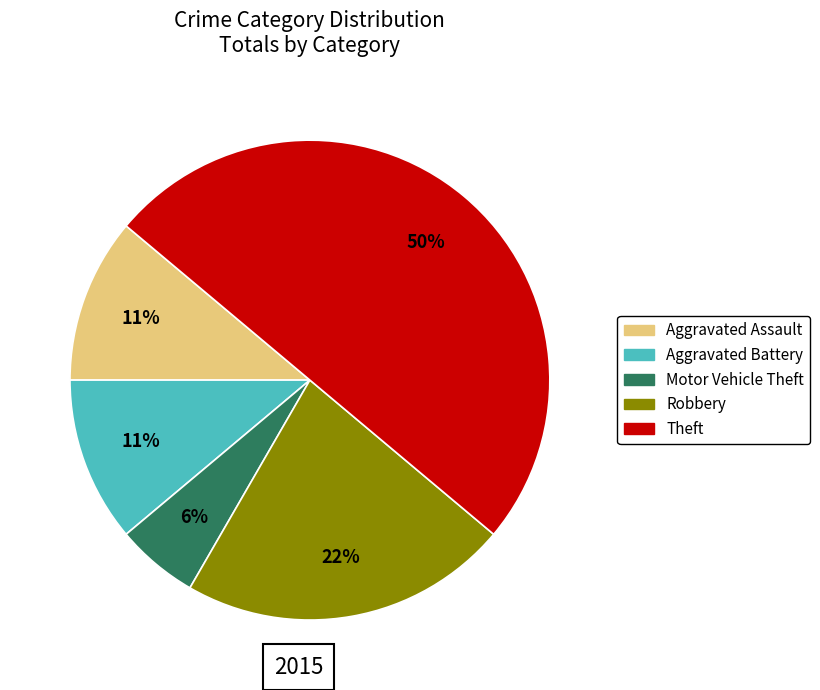

To the nearest percent, what is the difference between the largest and smallest slice percentages?

44%